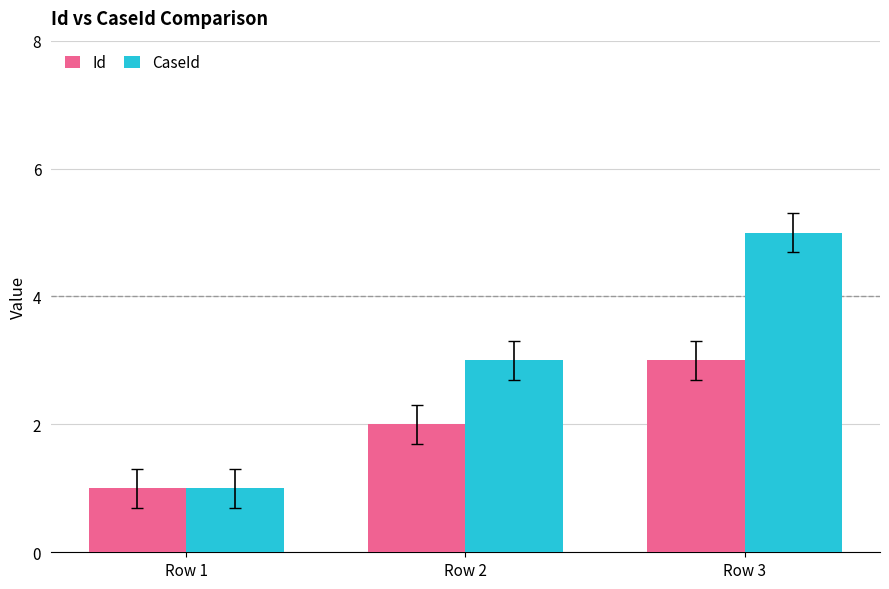

The value of CaseId at Row 2 is 3. True or false?

True